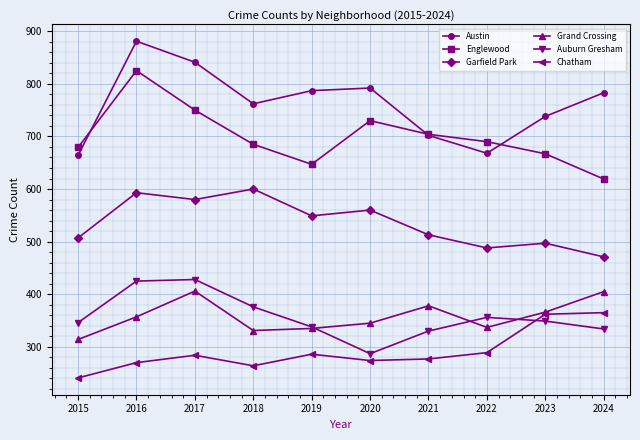

What is the total value across all series at 2015?

2751